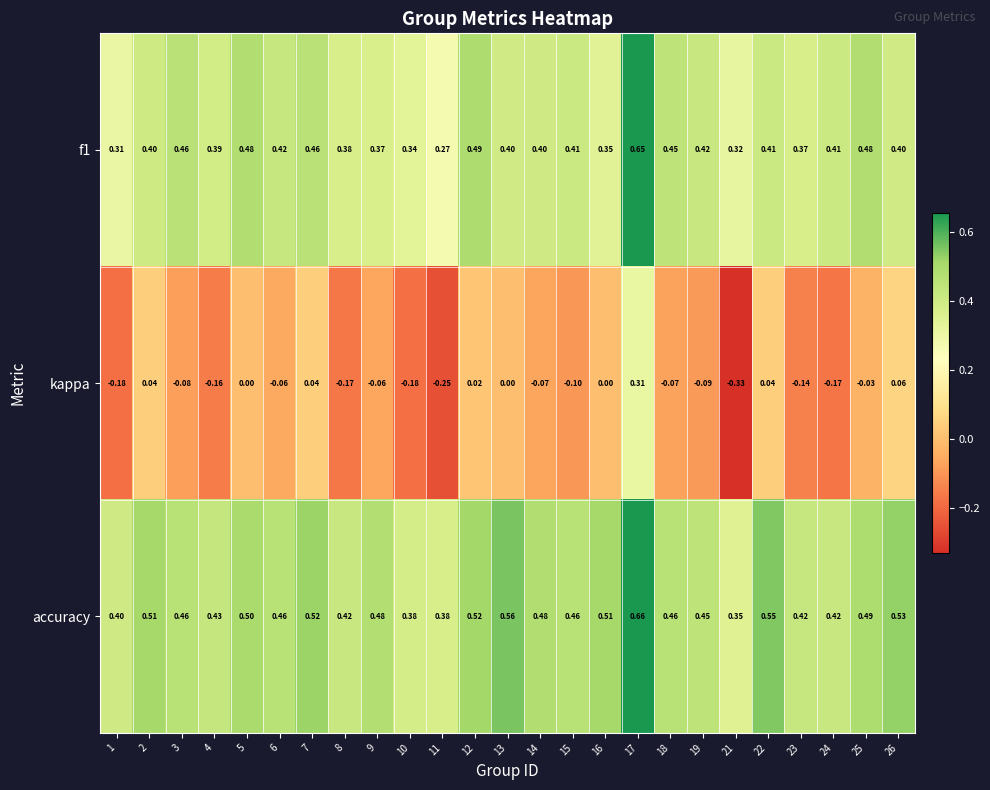

What is the total value across all series at 6?

0.8